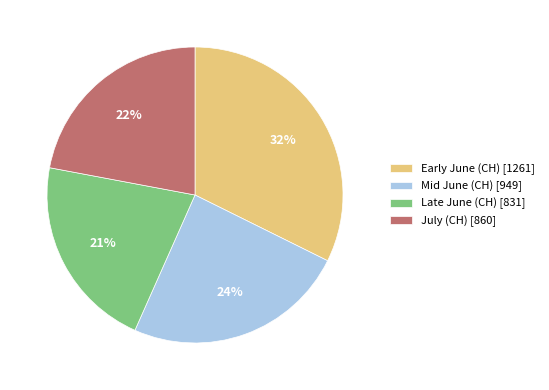

Is there any slice that represents more than half of the pie?

No